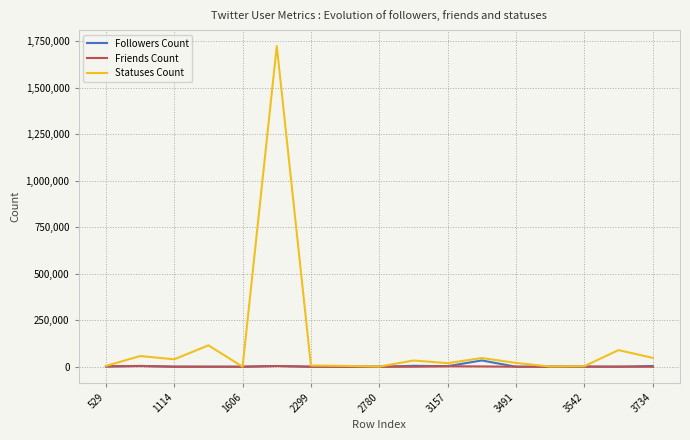

Which series has the largest total across all categories?

Statuses Count